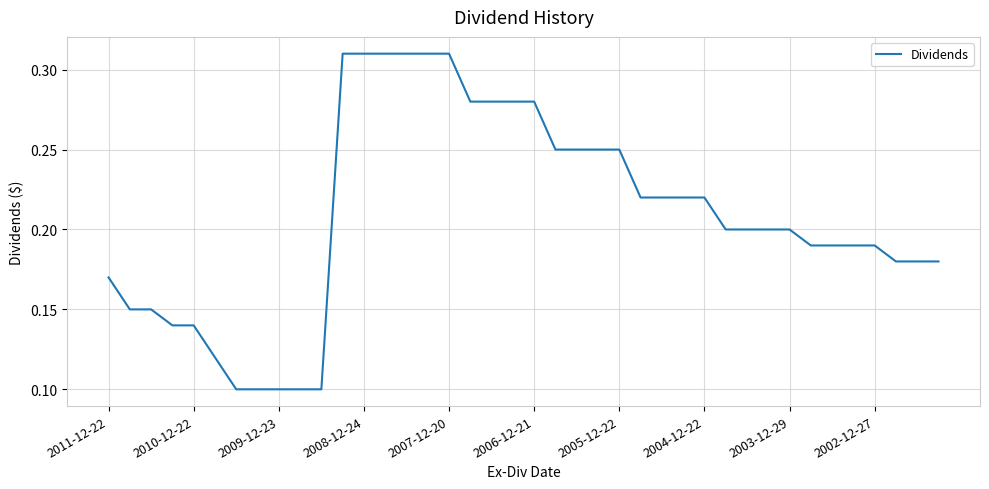

How many categories are shown in the chart?

40